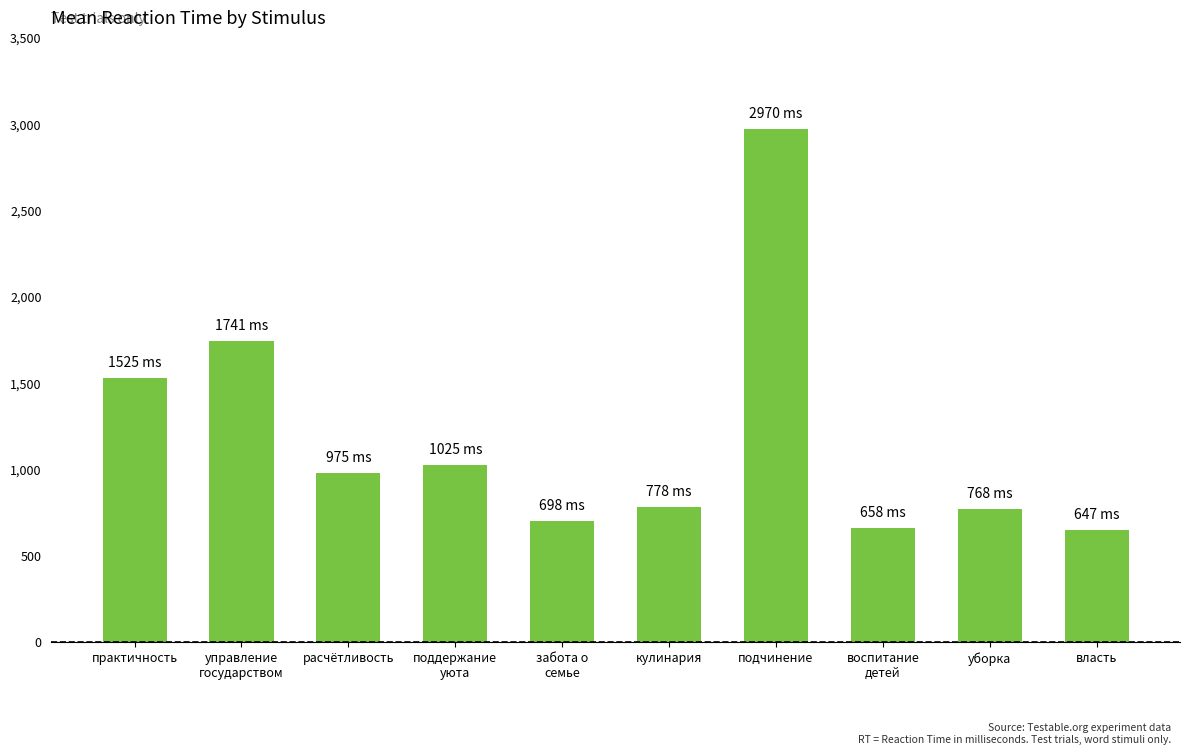

What is the sum of the values at забота о
семье and практичность?

2223